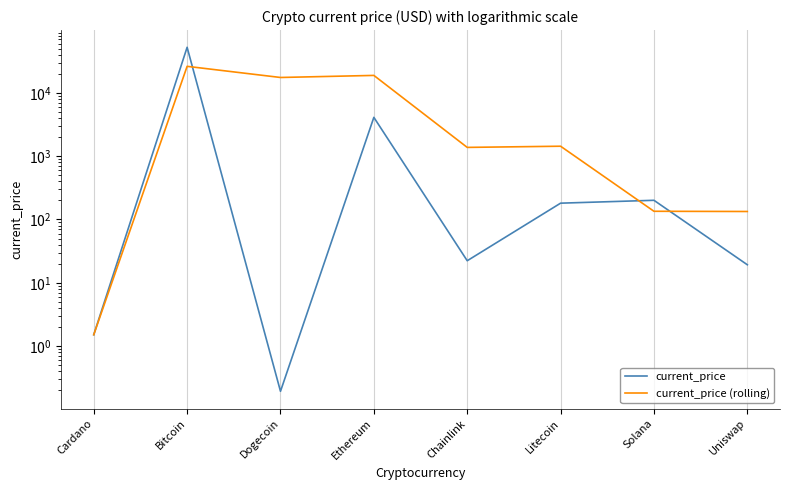

How many lines are shown in the chart?

2